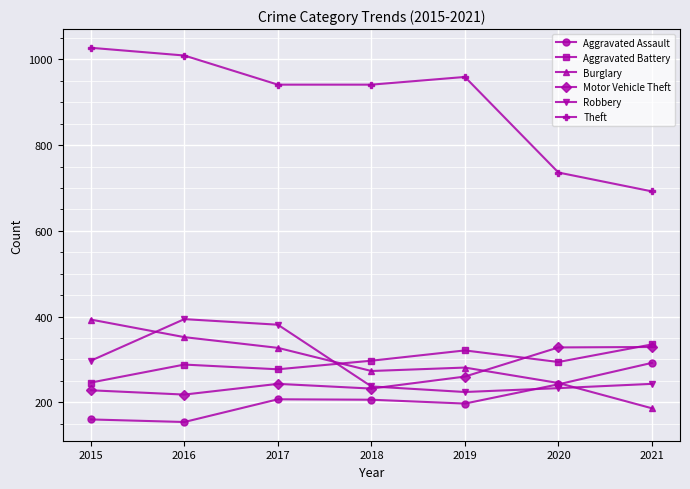

What is the value of the Motor Vehicle Theft point at the 7th from the left?

329